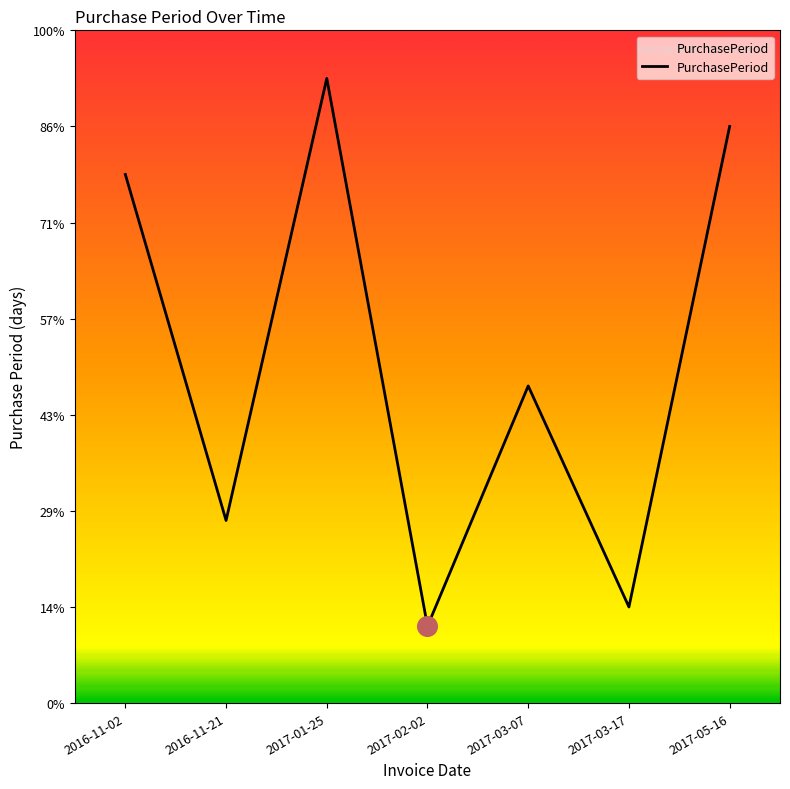

Between 2017-02-02 and 2017-03-17, which is larger?

2017-03-17